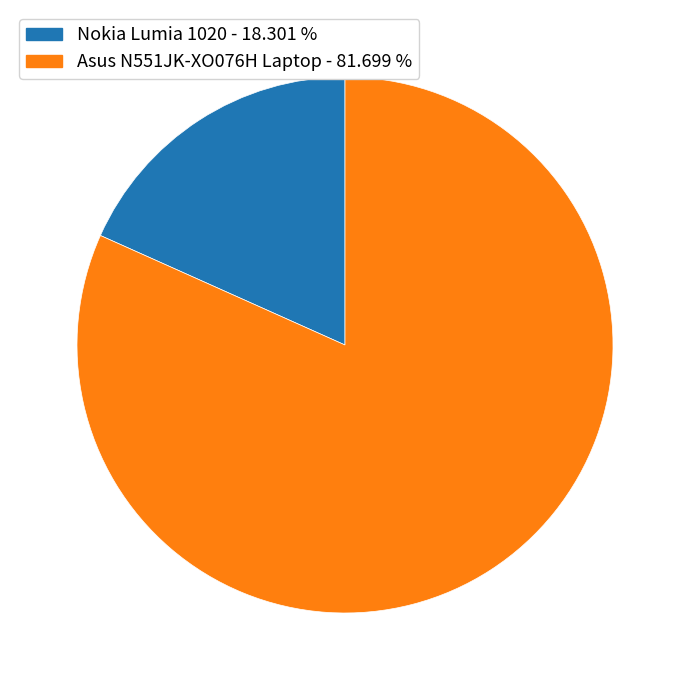

Does any single category account for the majority?

Yes